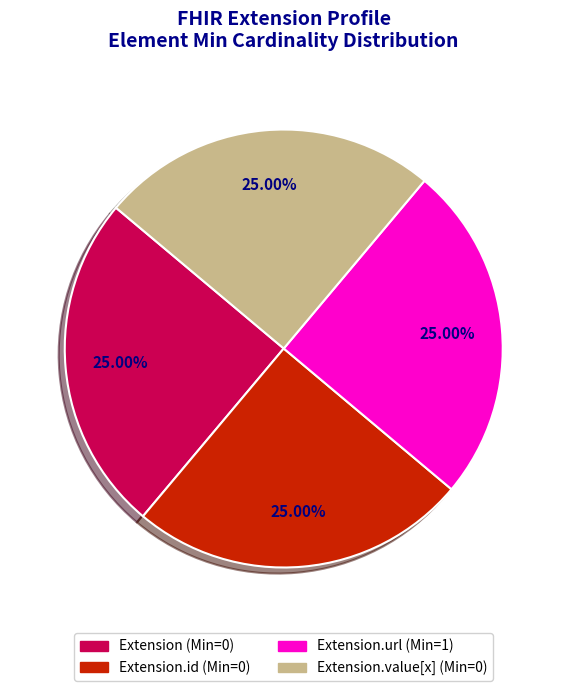

Is there any slice that represents more than half of the pie?

No